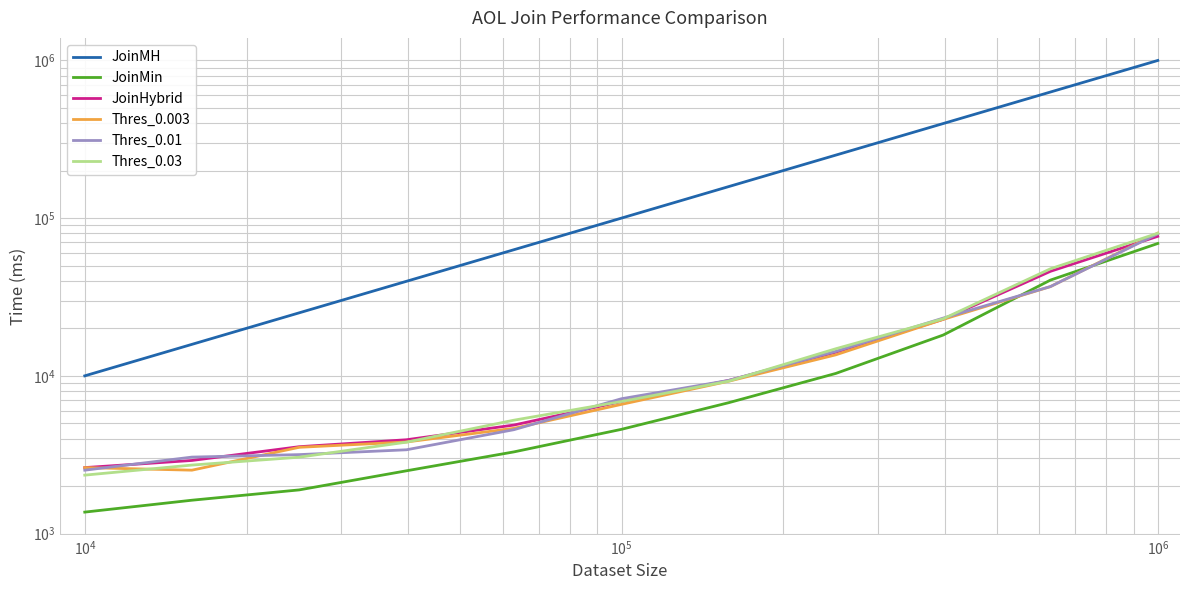

After their last crossing, which series has the higher values: Thres_0.03 or Thres_0.003?

Thres_0.003